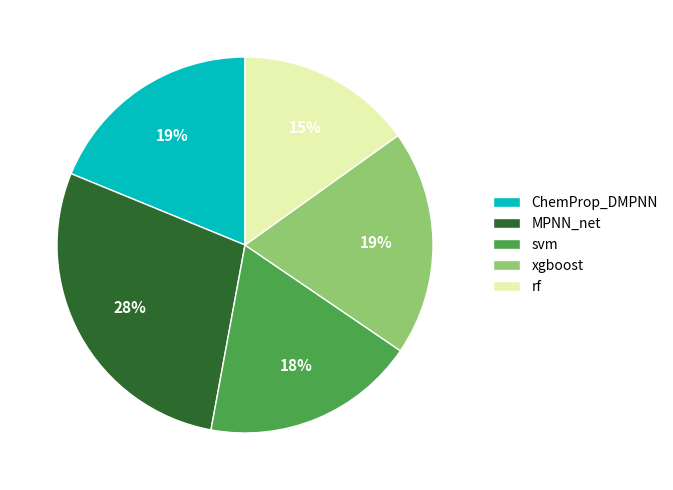

Combined, do ChemProp_DMPNN and rf account for over 50%?

No